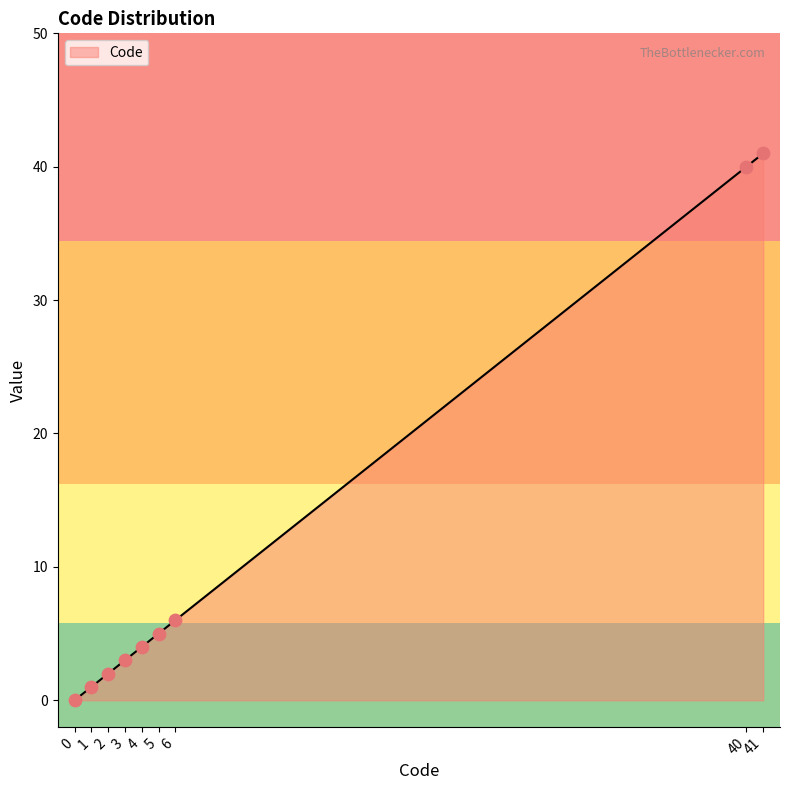

What is the change in value from 6 to 41?

+35